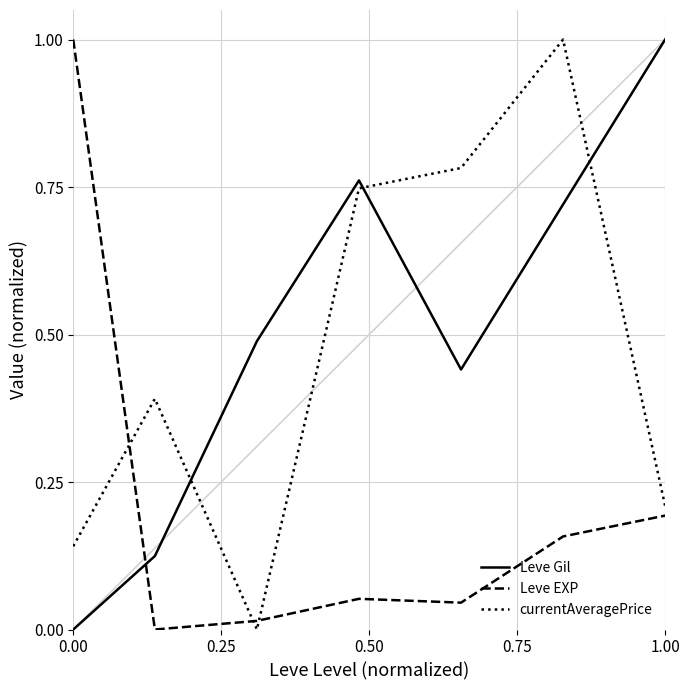

What is the difference between the maximum and minimum values in the currentAveragePrice series?

1.0